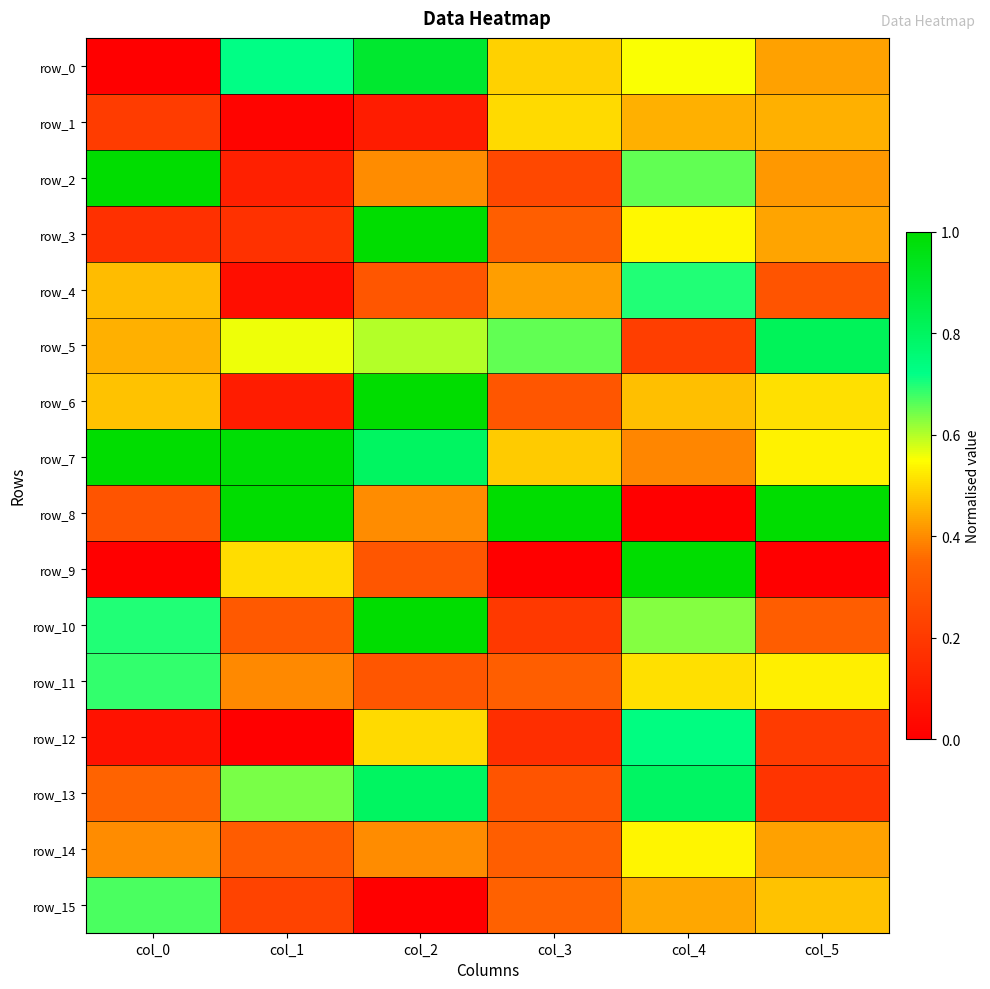

Is the value of row_7 at col_1 greater than the value of row_5 at col_2?

Yes